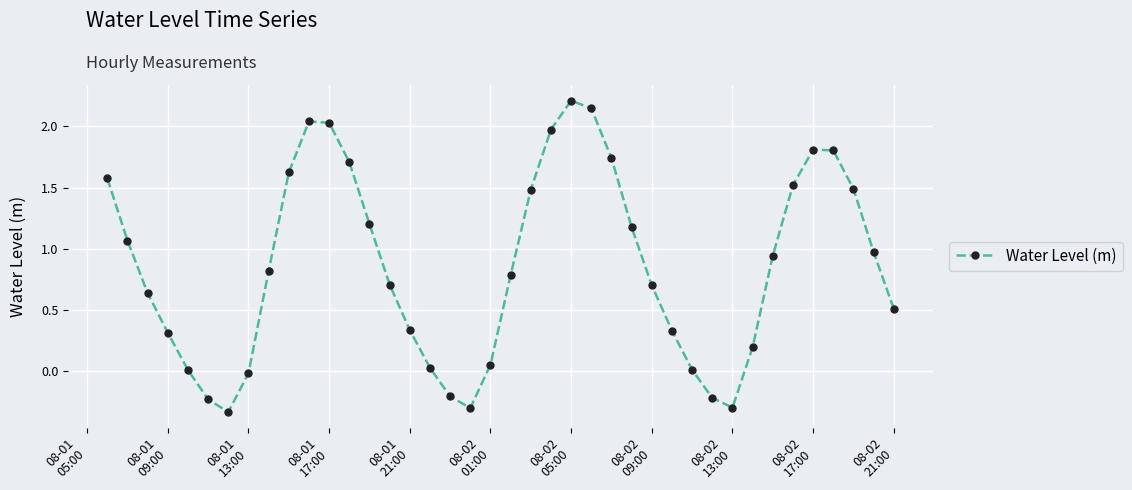

What is the difference between the second highest and minimum values?

2.5